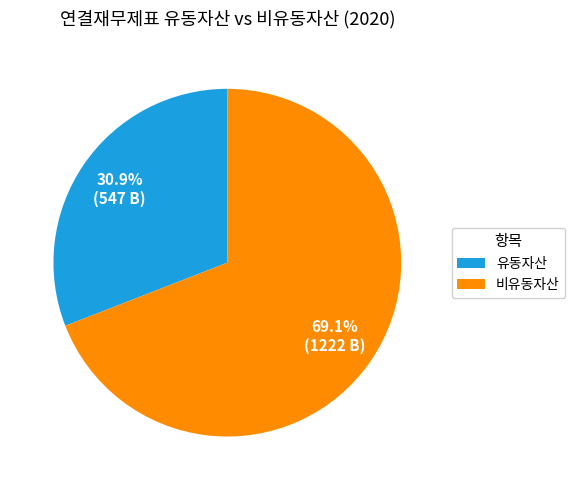

Rank the categories by value from highest to lowest.

비유동자산, 유동자산